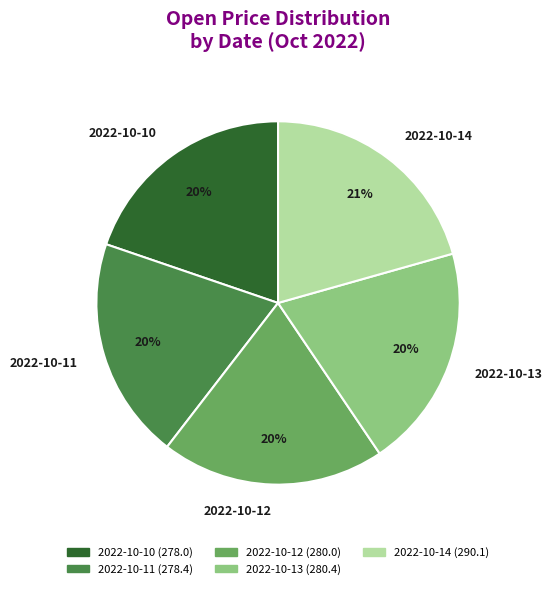

To the nearest percent, what portion does 2022-10-11 represent?

20%